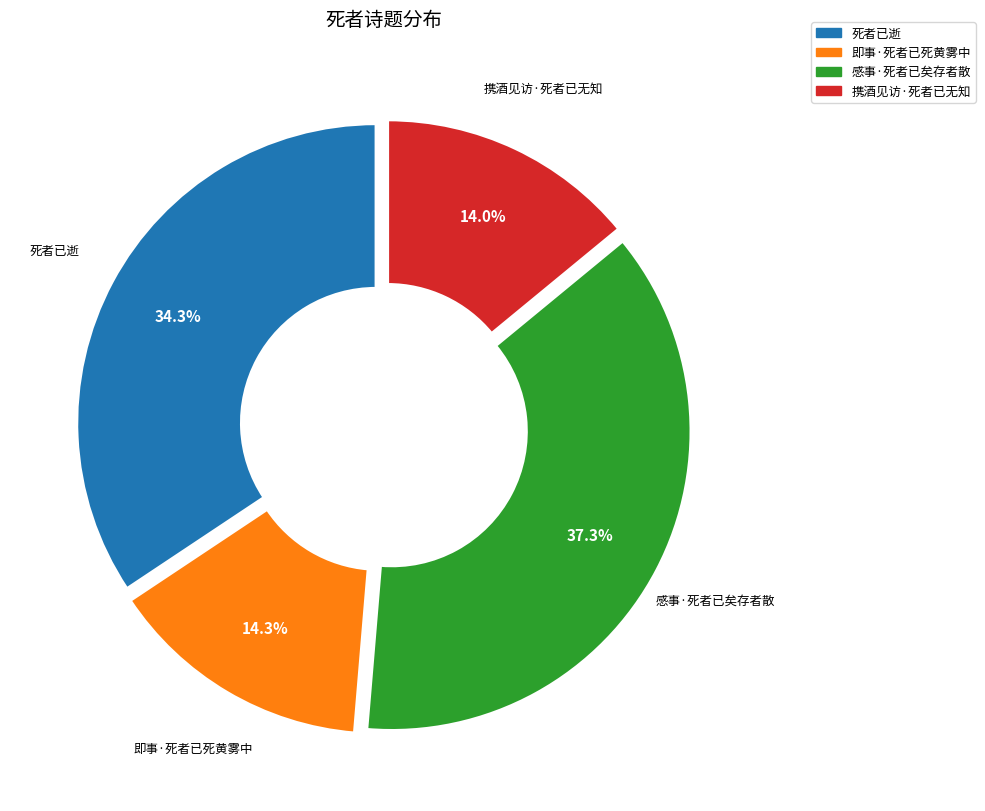

What is the largest slice in the pie chart?

感事·死者已矣存者散